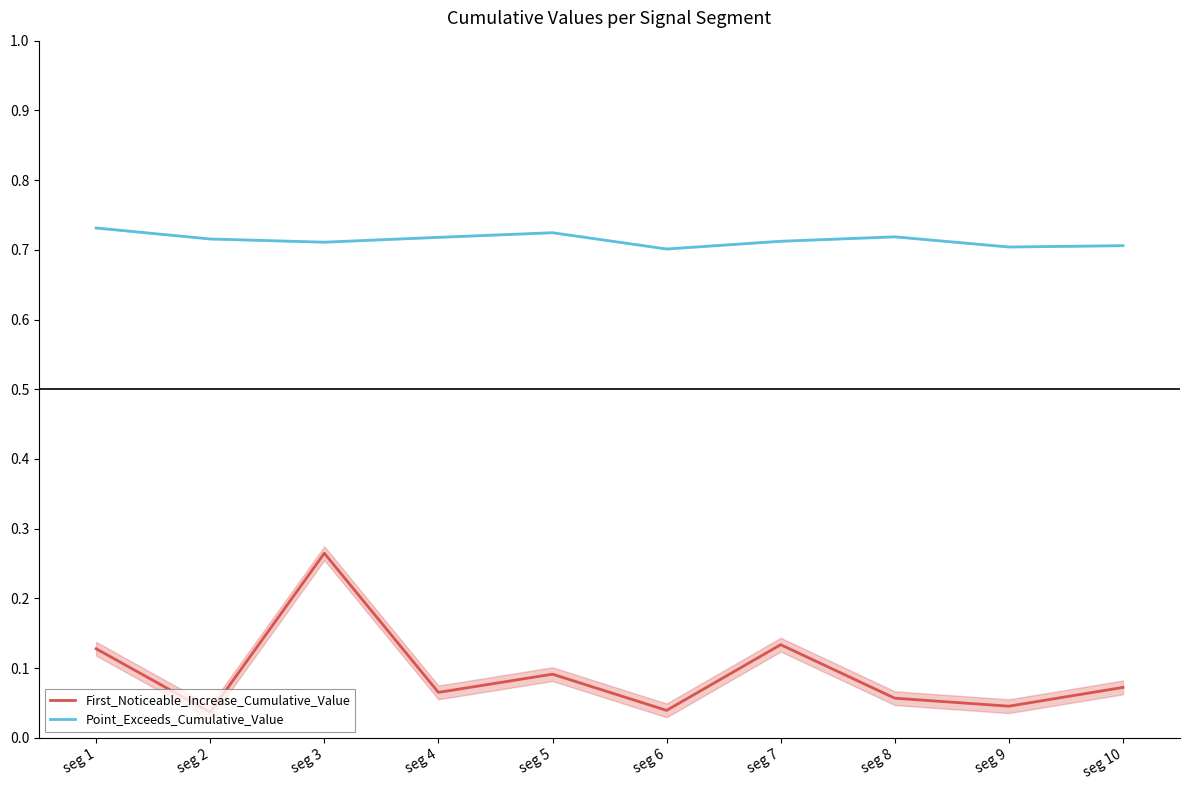

True or false: Point_Exceeds_Cumulative_Value and First_Noticeable_Increase_Cumulative_Value intersect in this chart.

False